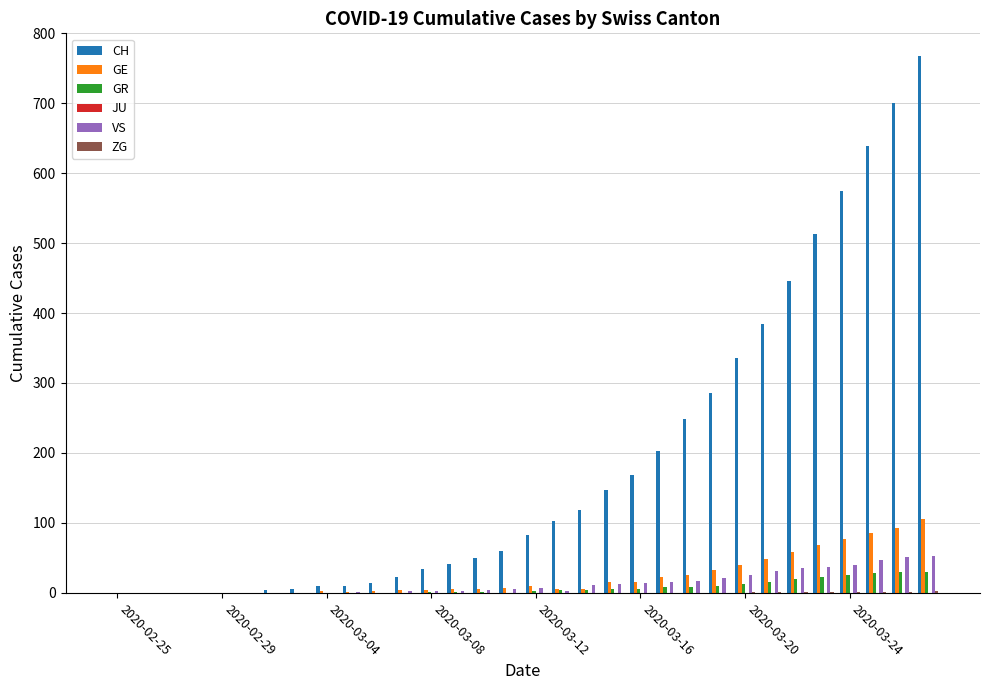

What is the sum of all GR values?

233